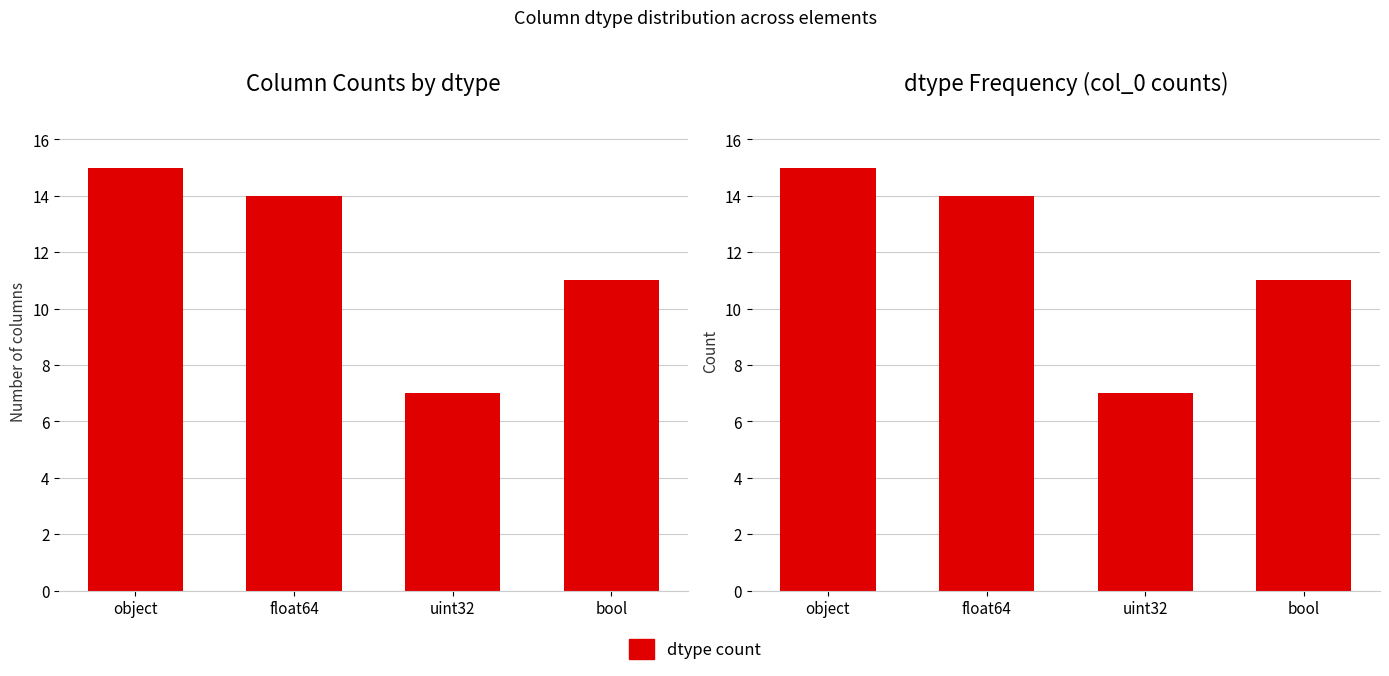

What is the label of the 3rd bar from the right?

float64